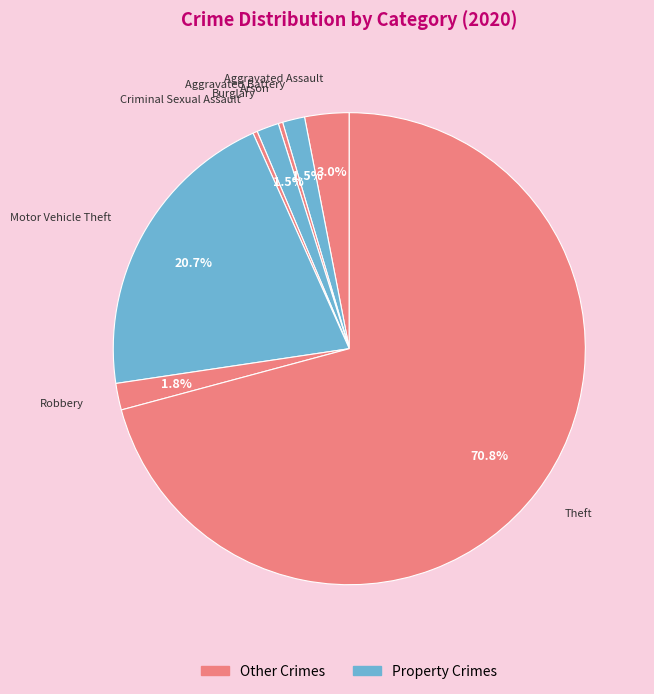

What is the largest slice in the pie chart?

Theft